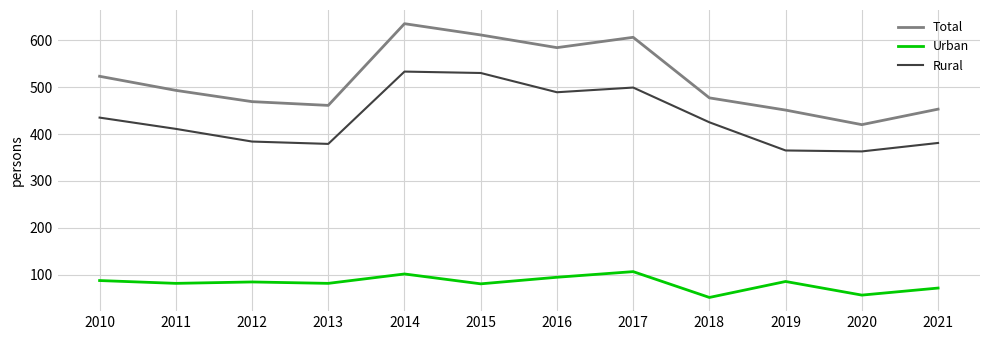

How many lines are shown in the chart?

3